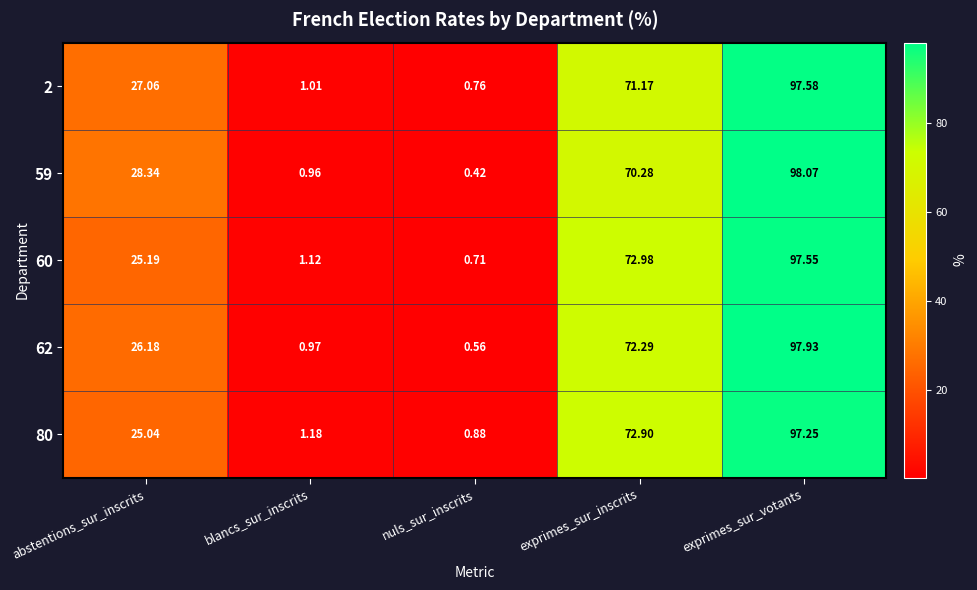

At which category does the chart reach its minimum across all series?

nuls_sur_inscrits